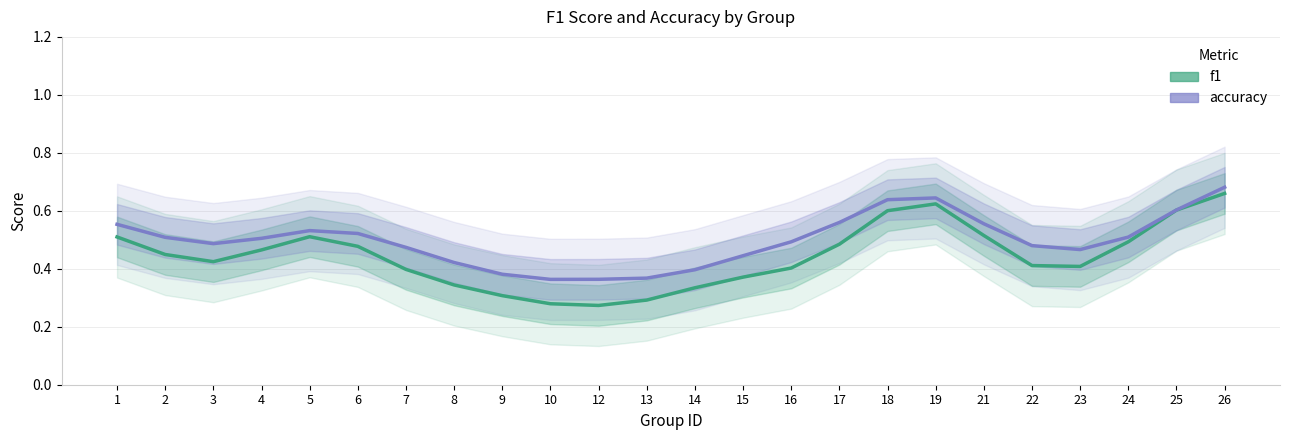

Does the chart have visible grid lines?

Yes